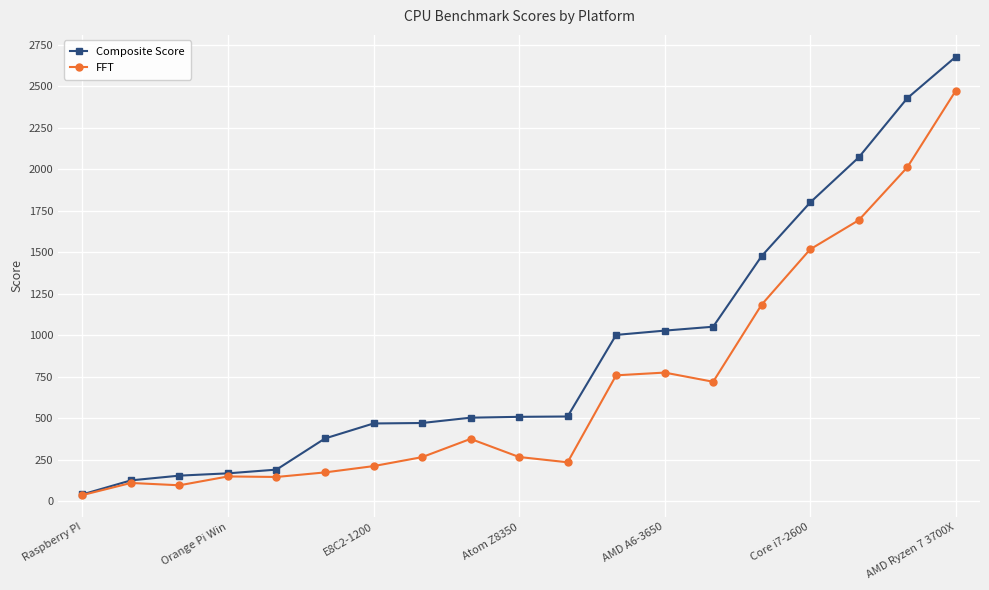

List the series in order of their overall mean, highest first.

Composite Score, FFT